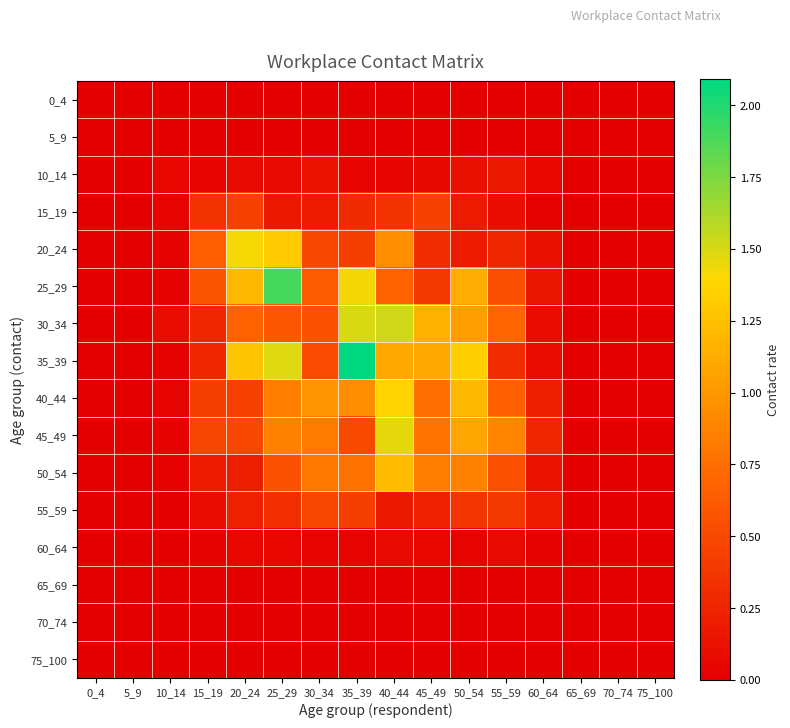

Count the number of categories in the chart.

16